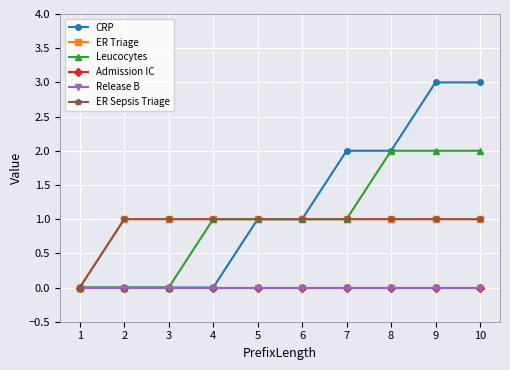

What is the total value across all series at 6?

4